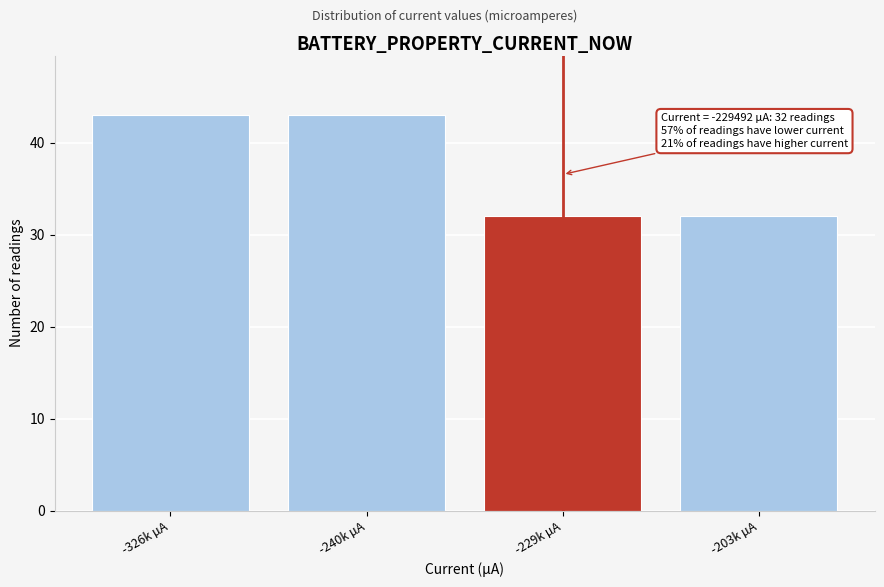

Reading right to left, list all the values displayed in this chart.

32	32	43	43